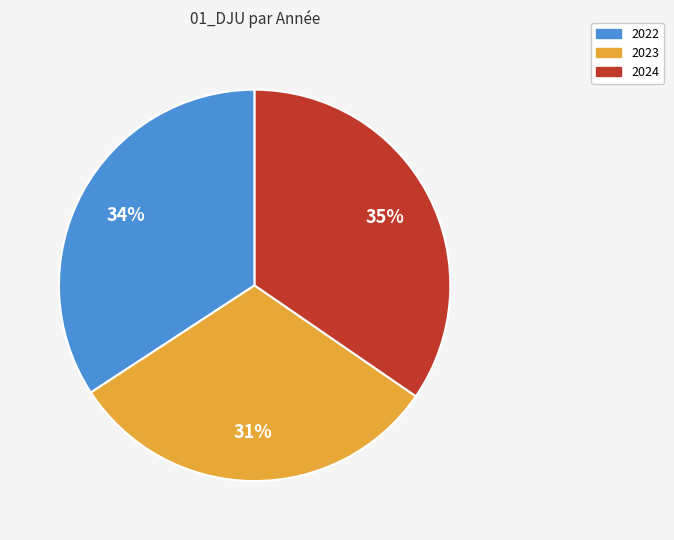

Does any single category account for the majority?

No